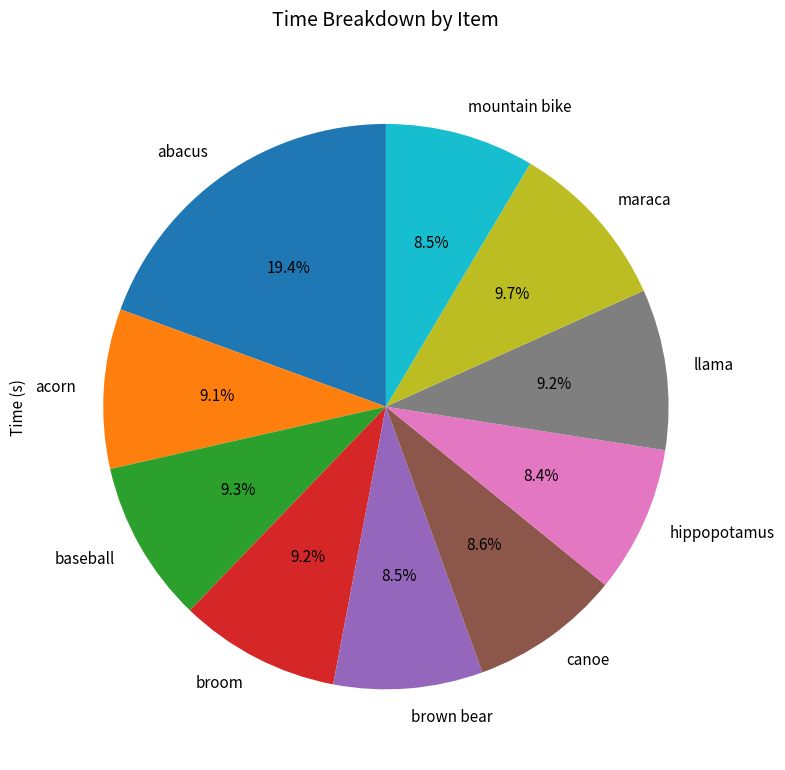

Does brown bear account for over 50% of the chart?

No